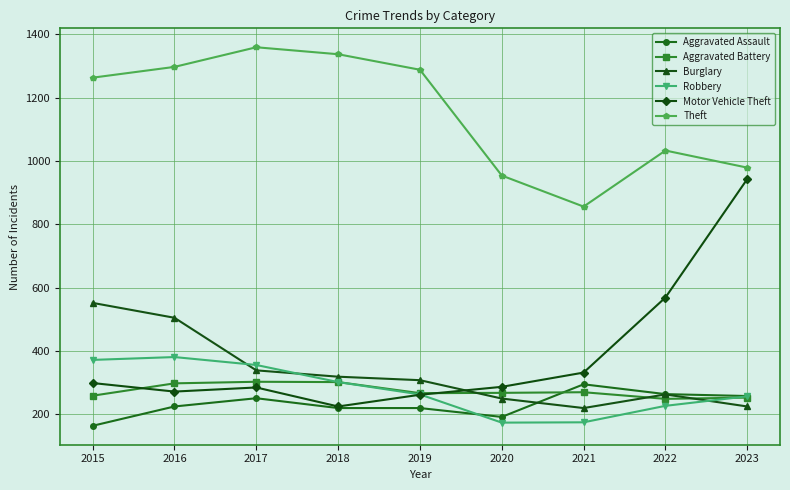

The Burglary series shows 250 at 2020. True or false?

True